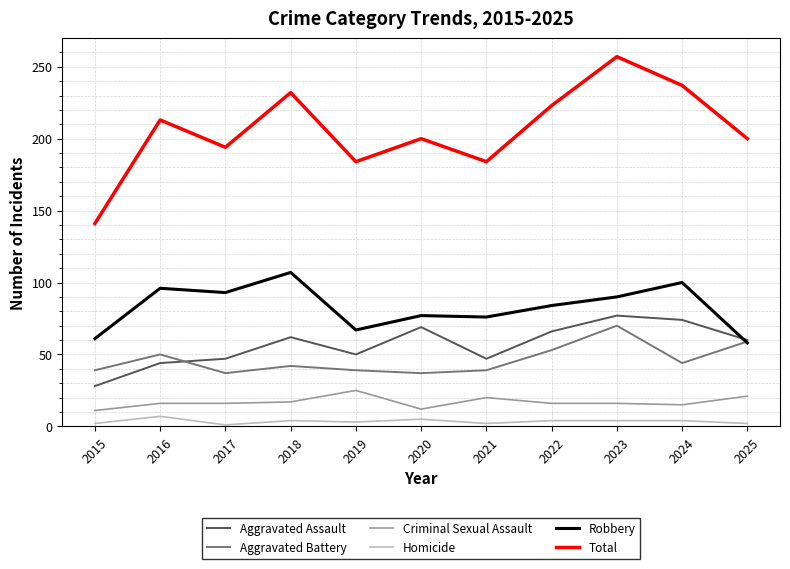

What is the difference between the Total values at 2022 and 2024?

14